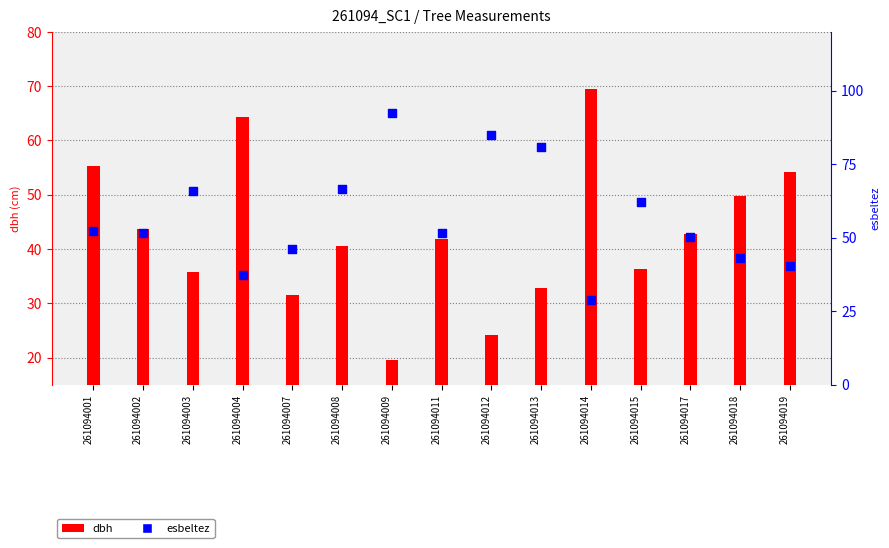

Is the value of esbeltez at 261094009 greater than the value of dbh at 261094011?

Yes